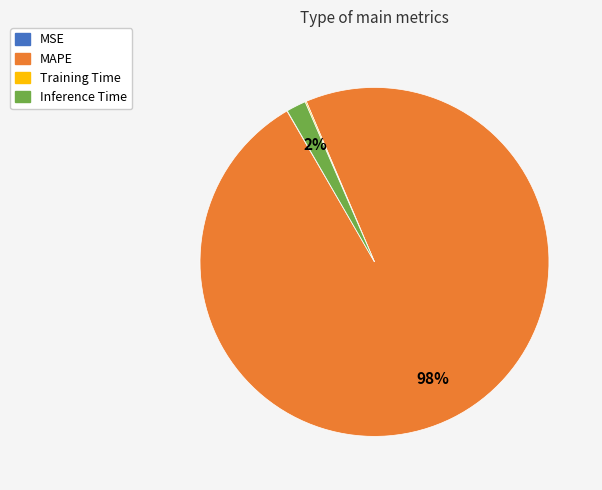

Does any single category account for the majority?

Yes